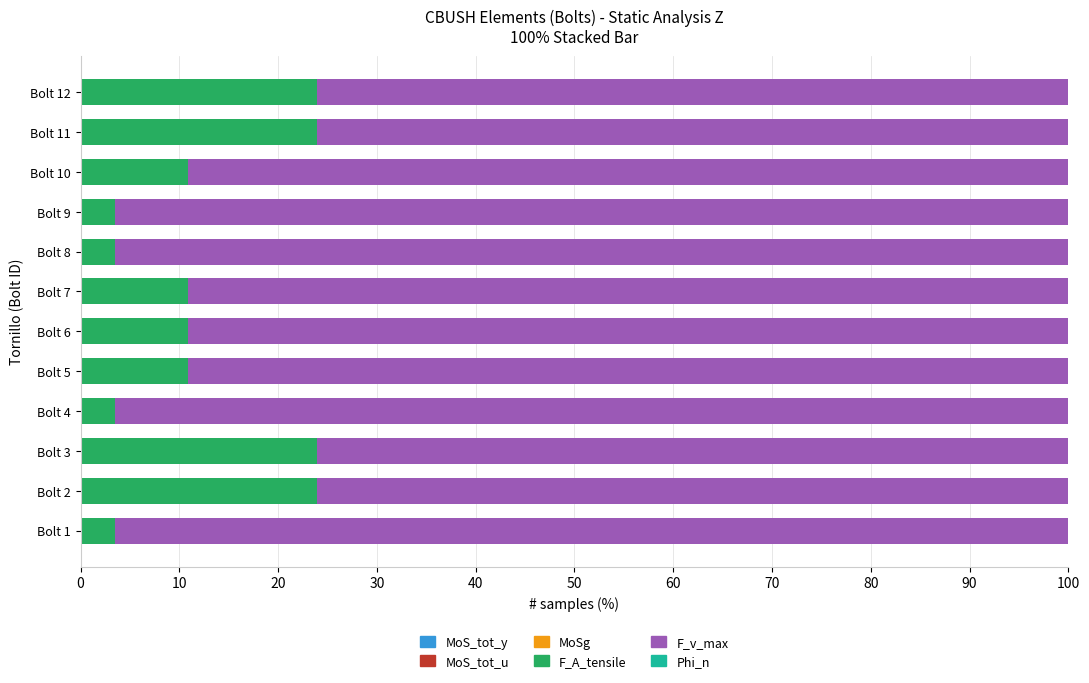

How many series are shown in this chart?

6